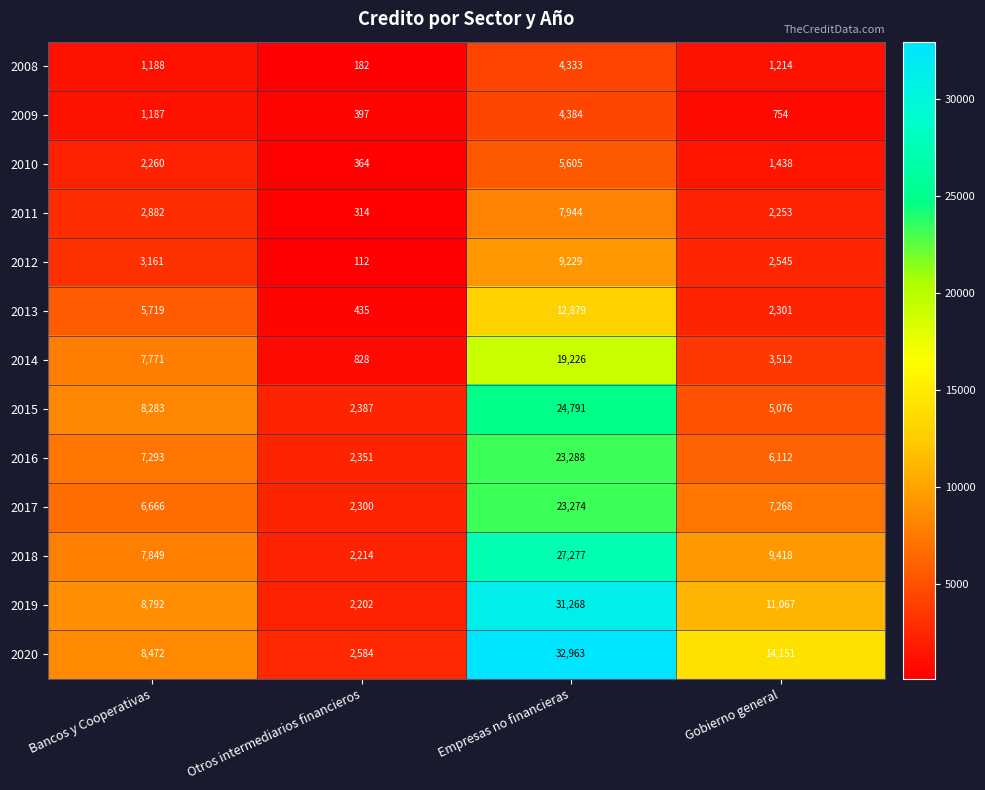

List the series in order of their peak value, highest first.

2020, 2019, 2018, 2015, 2016, 2017, 2014, 2013, 2012, 2011, 2010, 2009, 2008